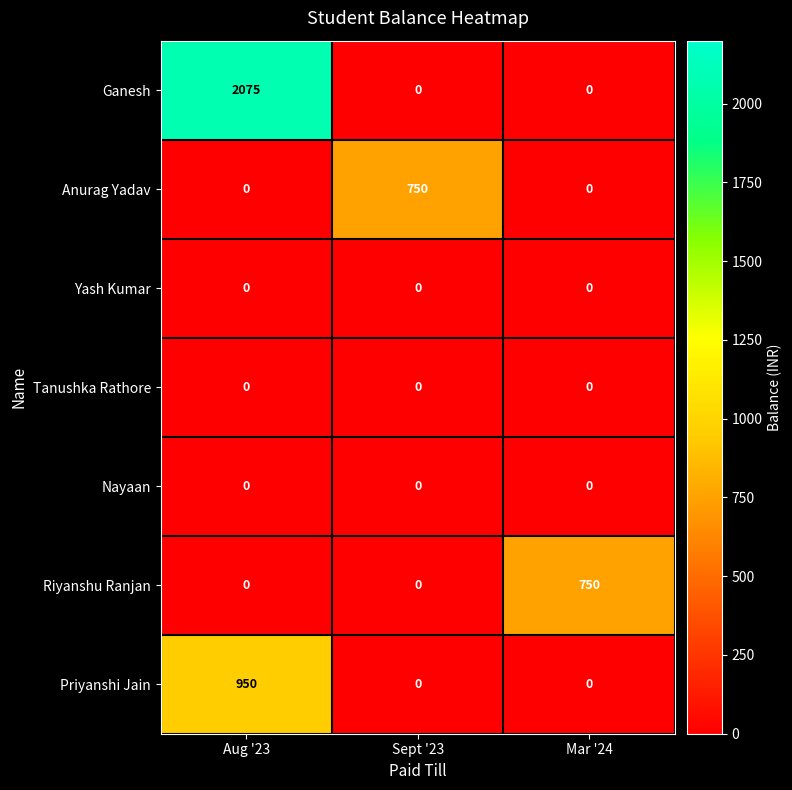

Reading left to right, what are all the values shown in this chart?

Ganesh: Aug '23=2075	Sept '23=0	Mar '24=0
Anurag Yadav: Aug '23=0	Sept '23=750	Mar '24=0
Yash Kumar: Aug '23=0	Sept '23=0	Mar '24=0
Tanushka Rathore: Aug '23=0	Sept '23=0	Mar '24=0
Nayaan: Aug '23=0	Sept '23=0	Mar '24=0
Riyanshu Ranjan: Aug '23=0	Sept '23=0	Mar '24=750
Priyanshi Jain: Aug '23=950	Sept '23=0	Mar '24=0